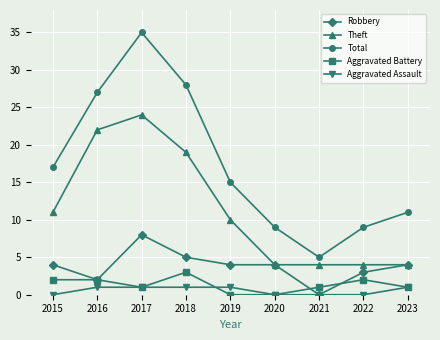

True or false: Theft has more than 0 interior local peaks.

True